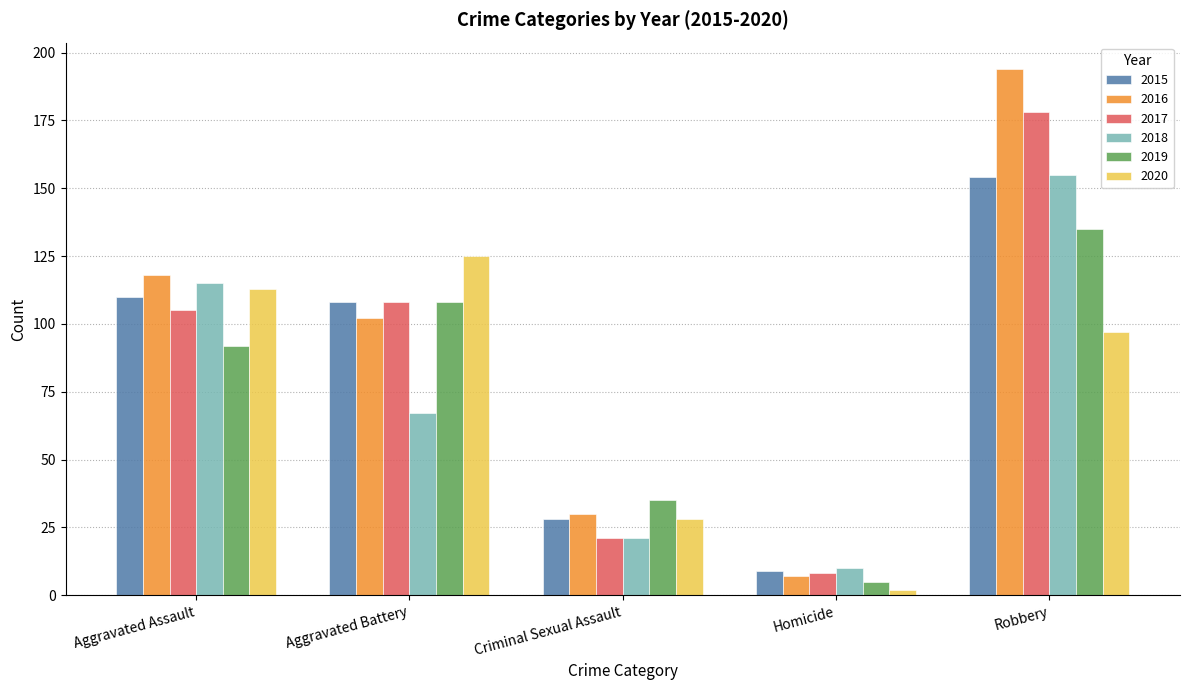

At which label is 2020 closest to 63?

Robbery